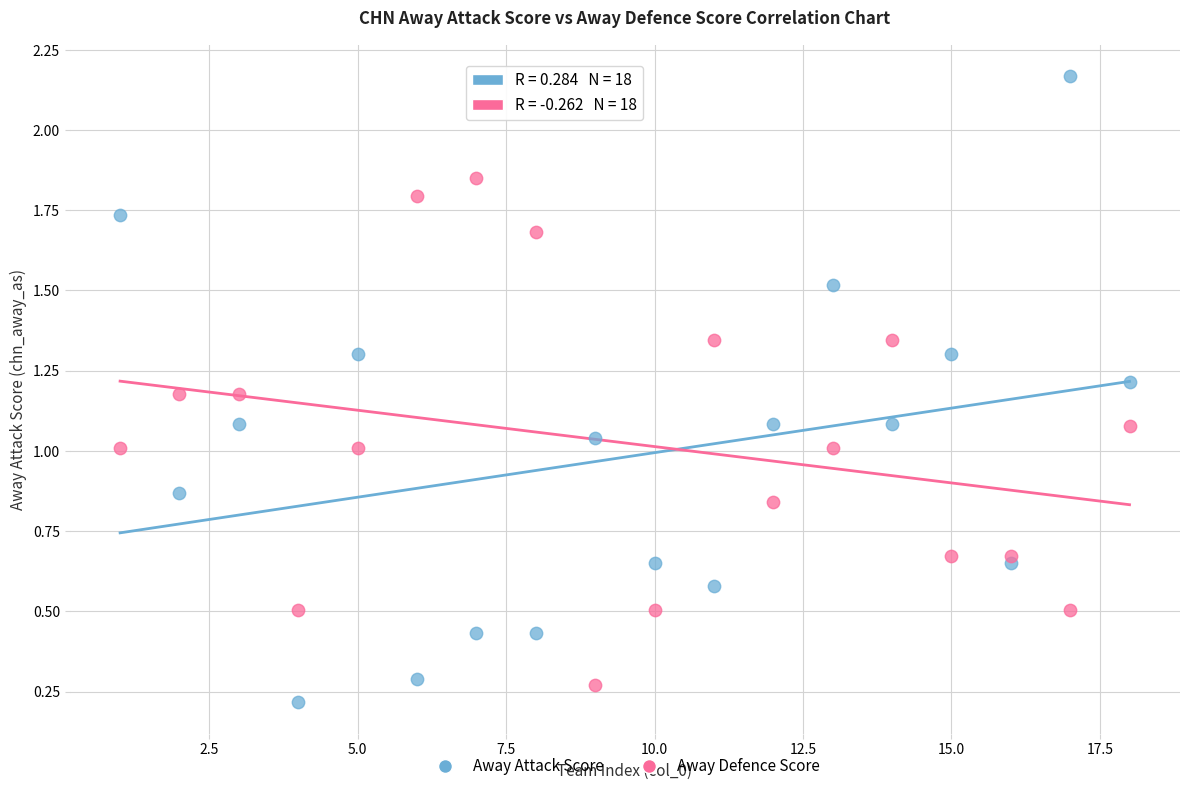

Which series contains the highest Y value?

Away Attack Score